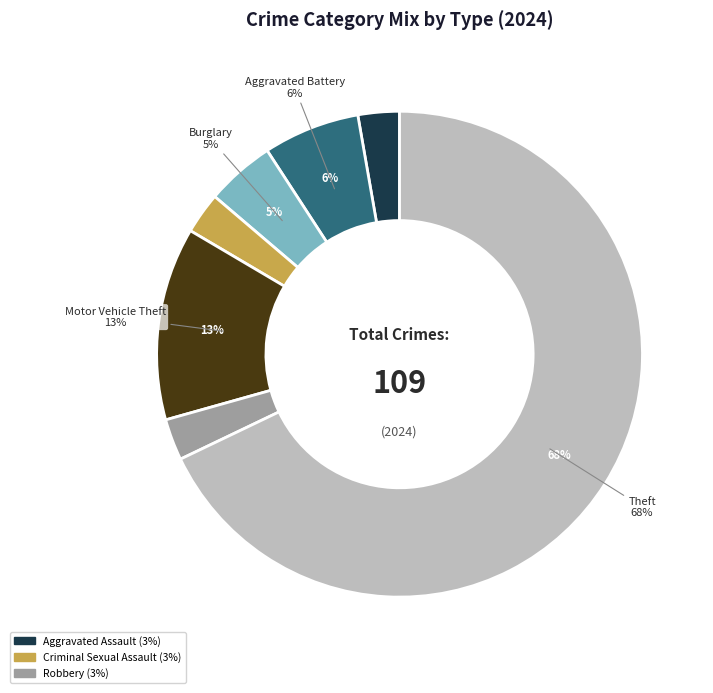

Which slice represents more than half of the pie?

Theft